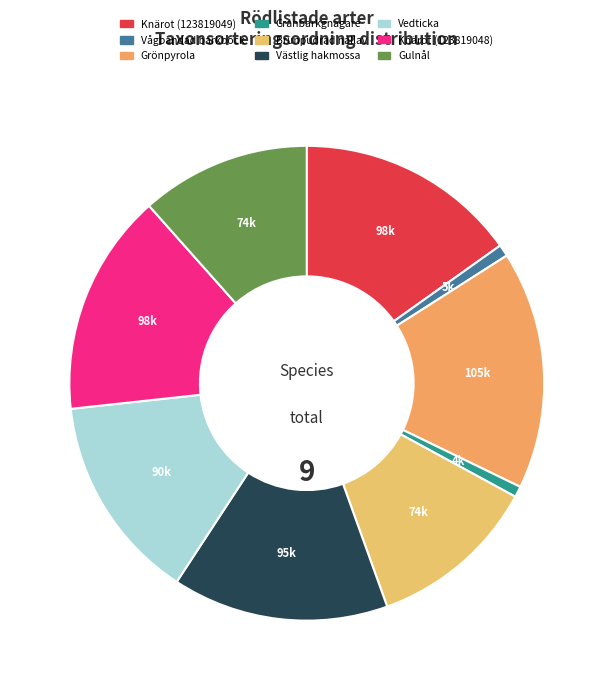

Does any single category account for the majority?

No